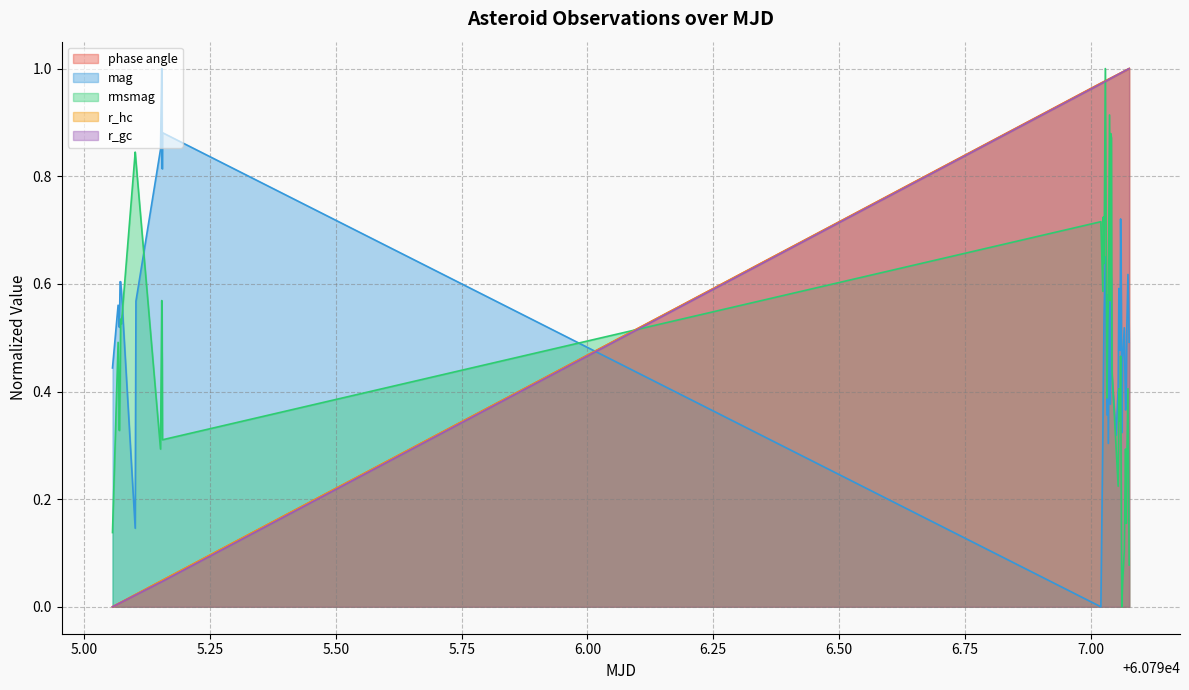

True or false: phase angle and mag intersect in this chart.

True